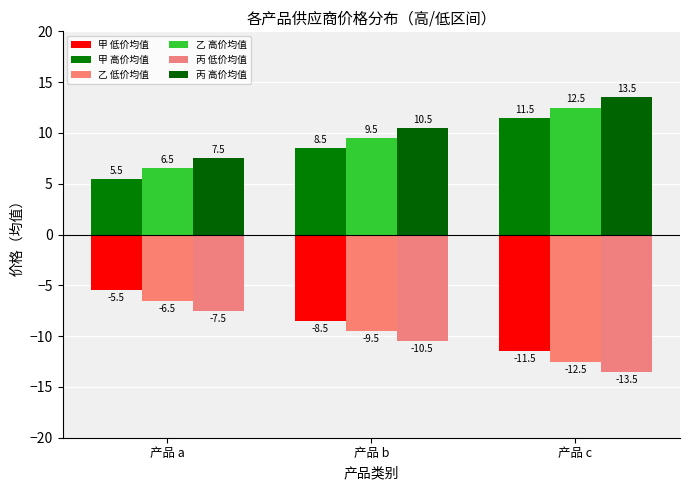

What is the value of the 乙 高价均值 bar at the 2nd from the left?

9.5